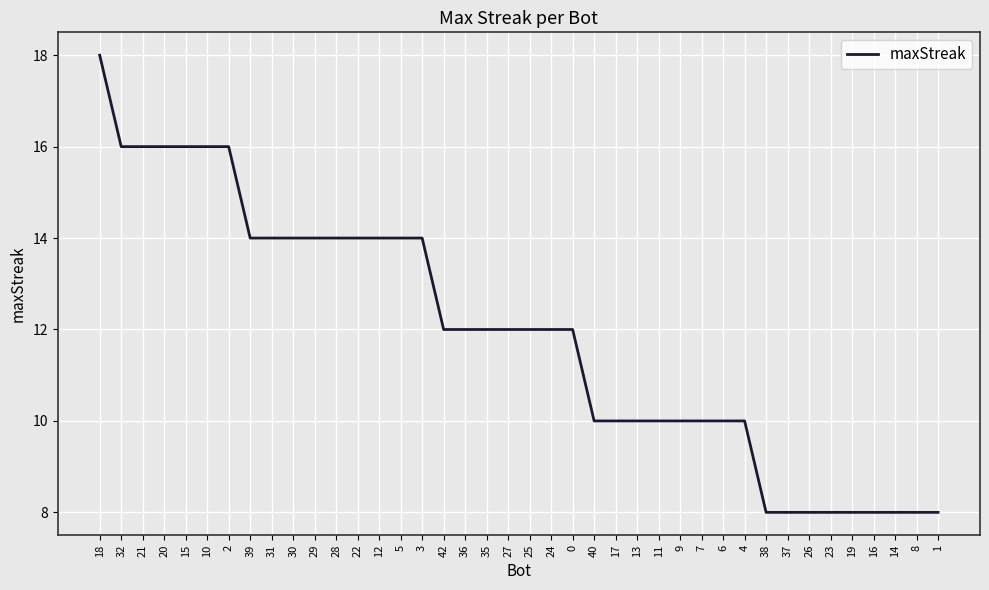

What is the minimum value shown in the chart?

8